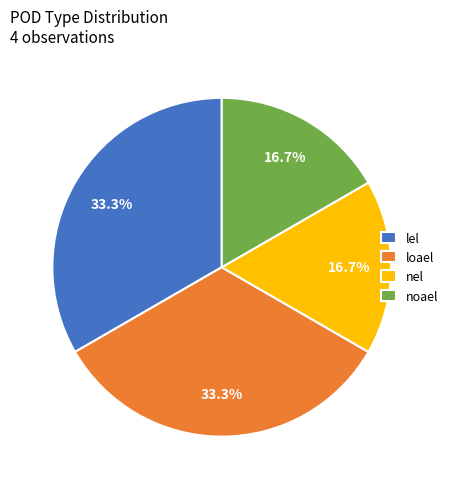

To the nearest percent, what portion does lel represent?

33%